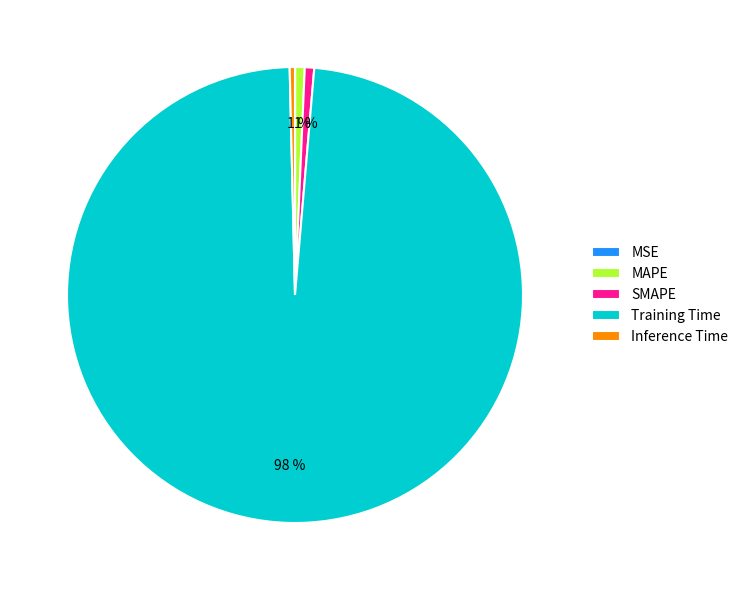

Between MAPE and Training Time, which is larger?

Training Time